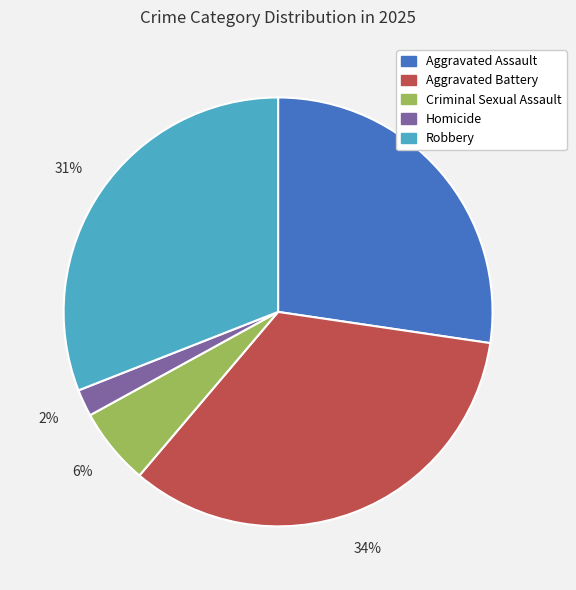

Is Robbery the majority of the pie?

No